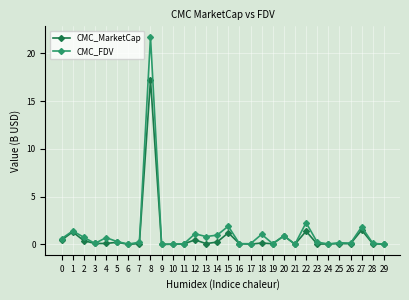

Between 1 and 20, which series saw the biggest shift?

CMC_FDV